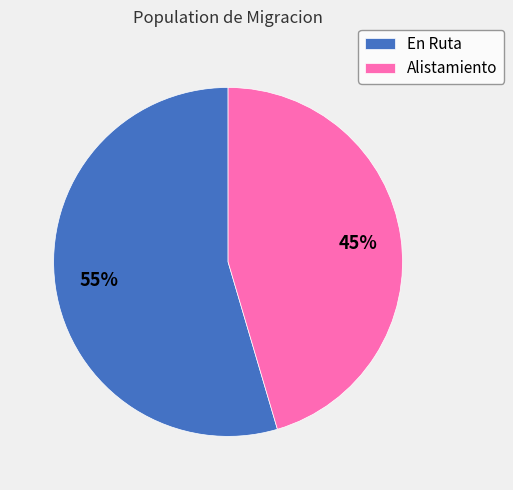

Approximately how many times larger is the value at Alistamiento compared to En Ruta?

0.8